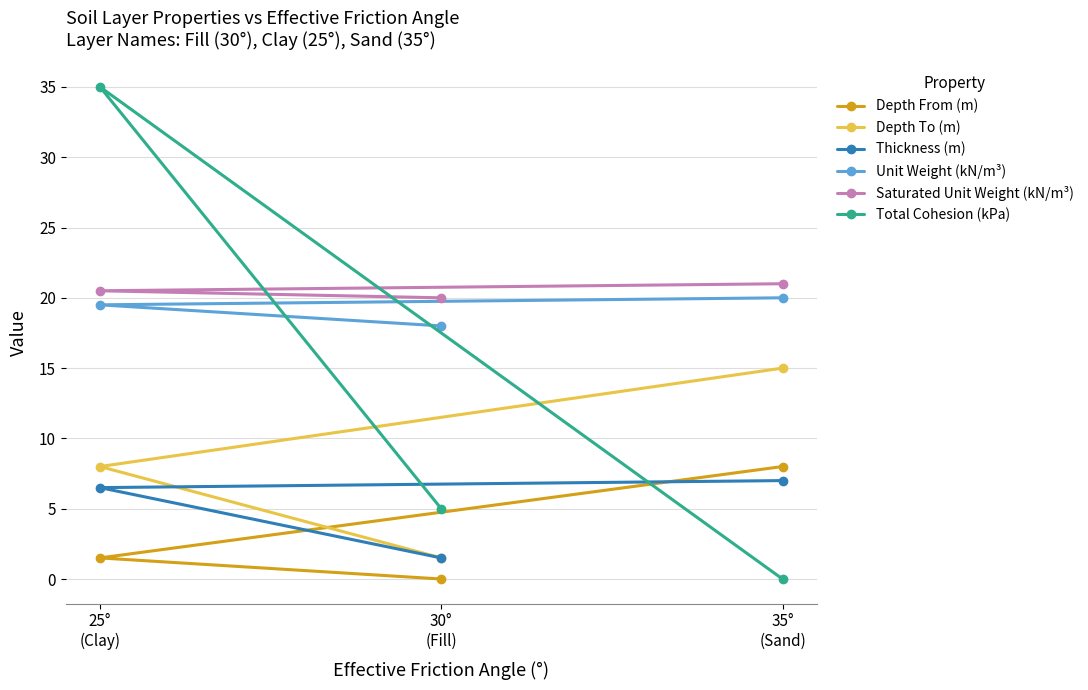

Which series has the widest spread of values?

Total Cohesion (kPa)